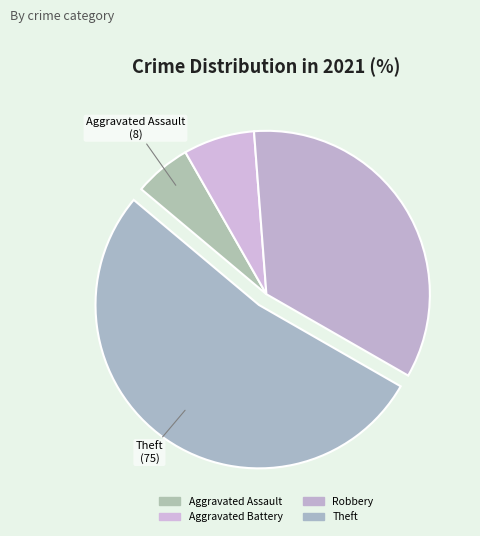

Count the number of slices in the pie.

4